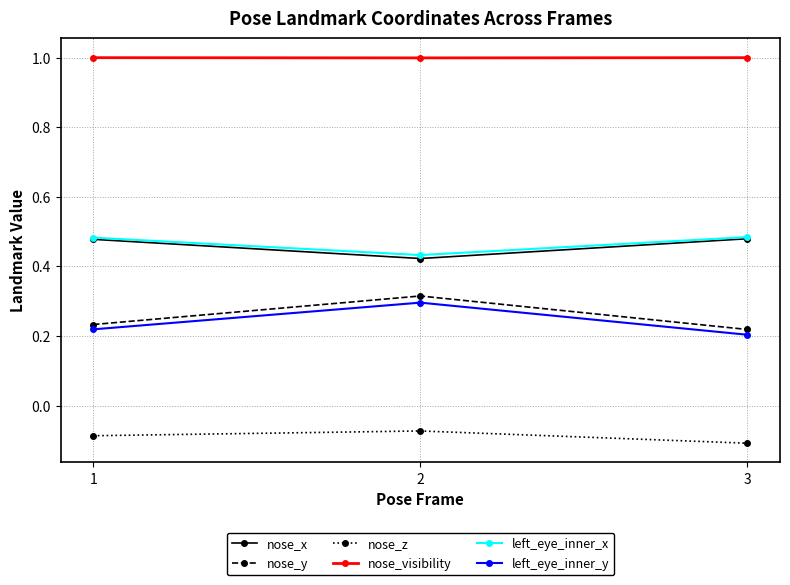

What is the spread (max minus min) of values at 2?

1.1